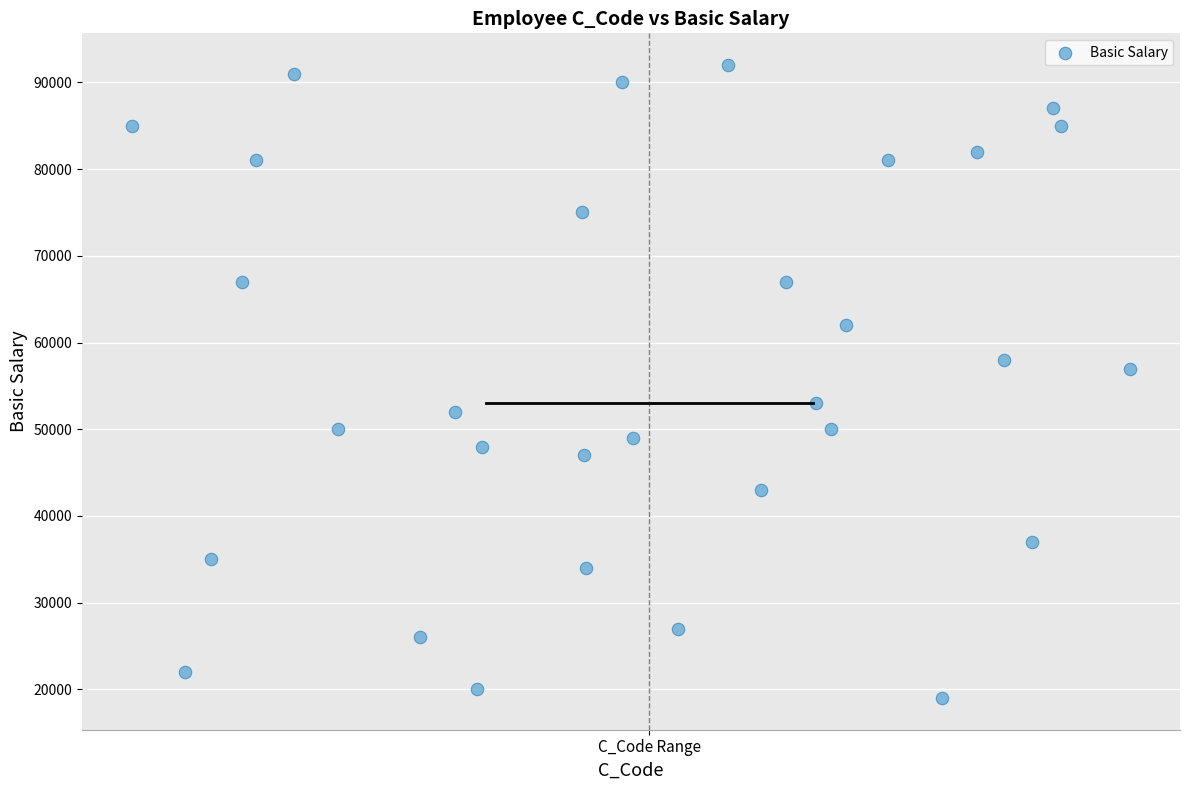

What Y value in the scatter plot is closest to 55500?

57000